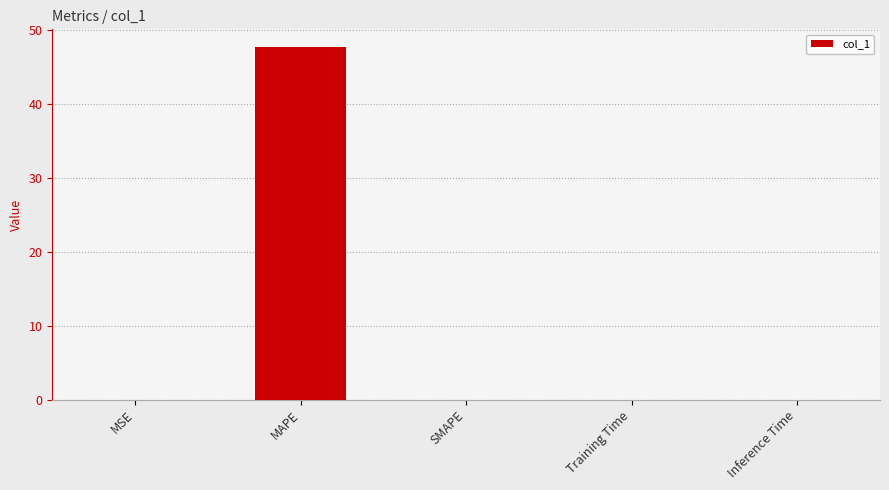

At which category does the chart reach its peak across all series?

MAPE